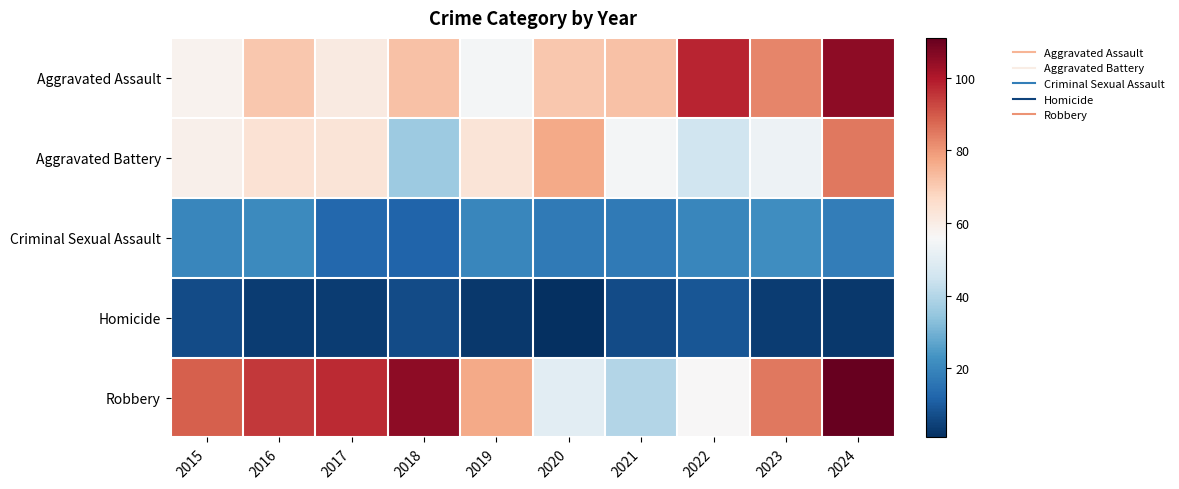

What is the maximum value shown in the chart?

111